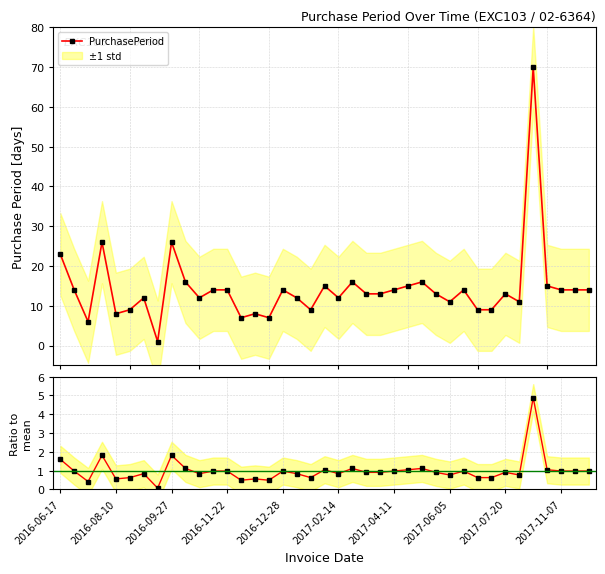

At which label does PurchasePeriod first exceed 13?

2016-06-17